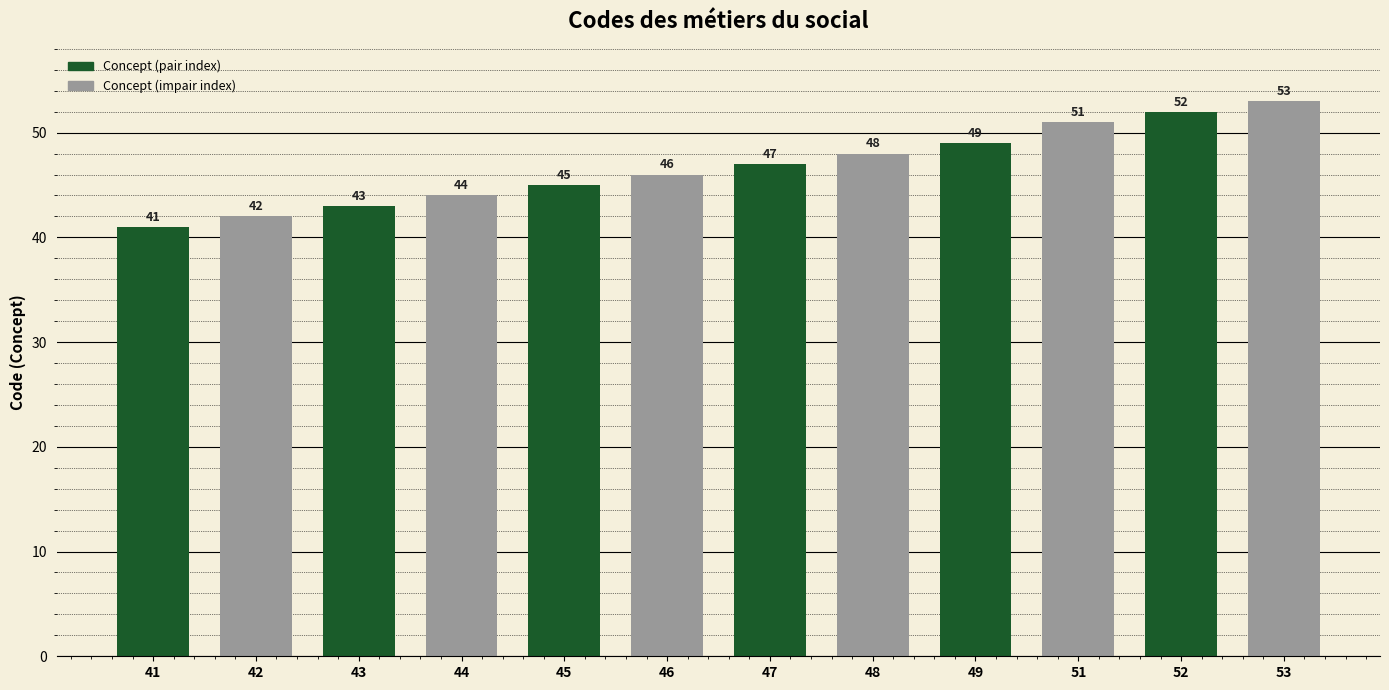

Rank the categories by value from lowest to highest.

41, 42, 43, 44, 45, 46, 47, 48, 49, 51, 52, 53